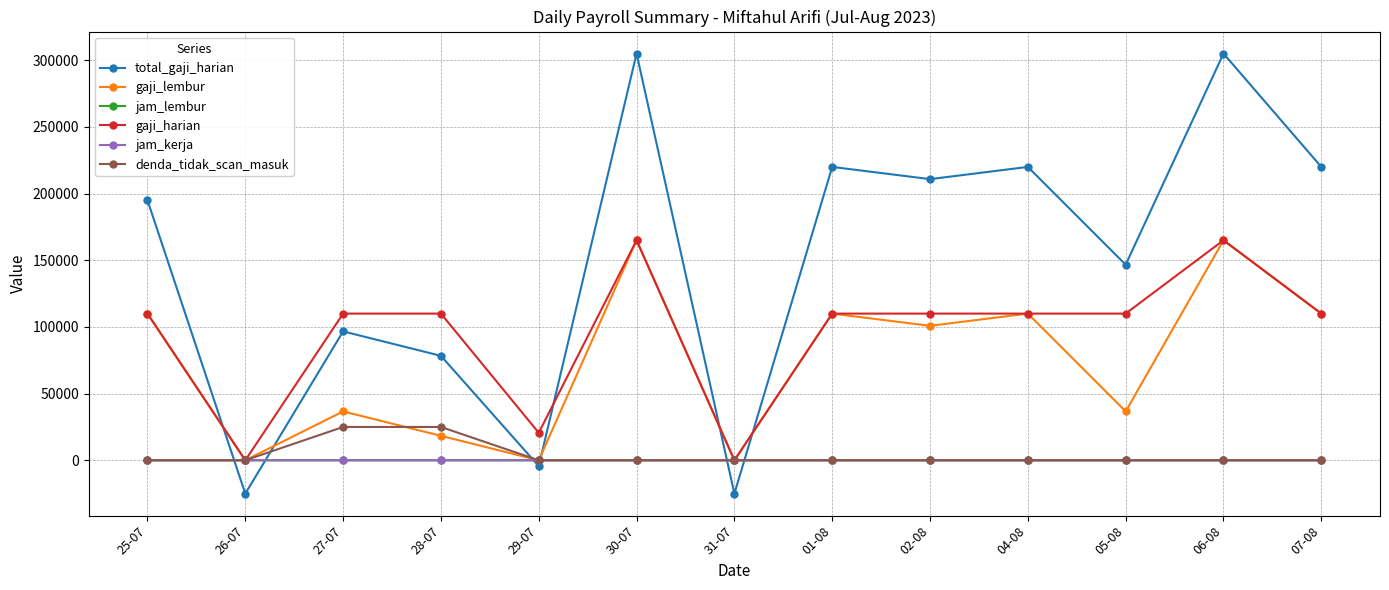

What is the difference between the second highest and minimum values in the total_gaji_harian series?

330000.0